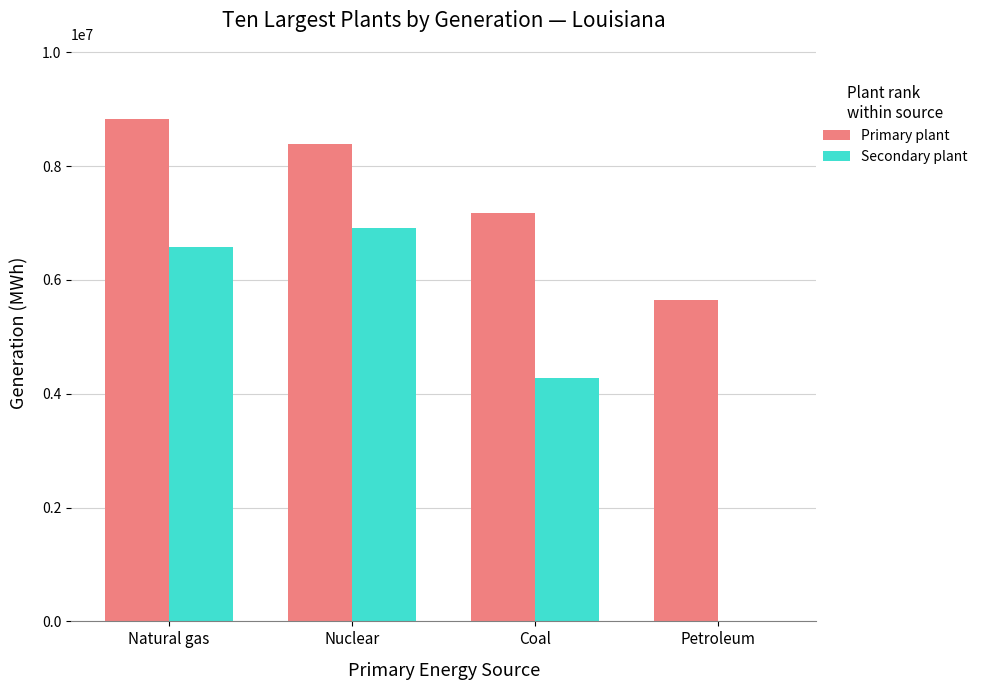

Between Natural gas and Petroleum, which series saw the biggest shift?

Secondary plant